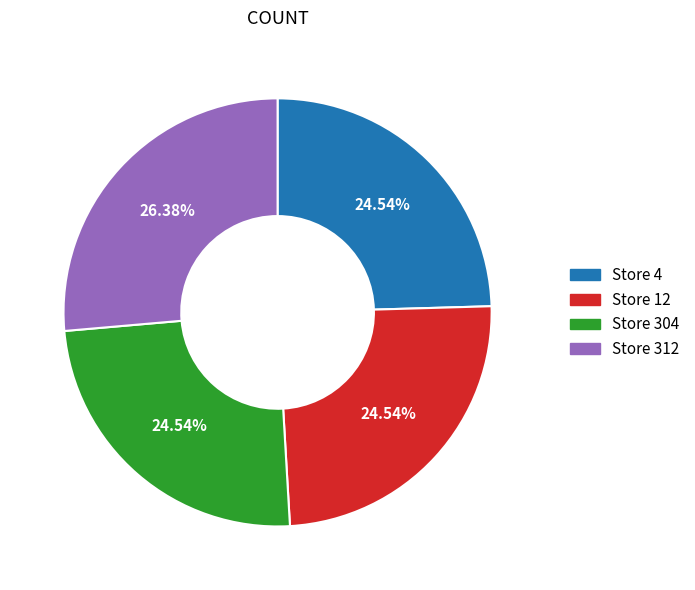

Between Store 312 and Store 12, which is larger?

Store 312